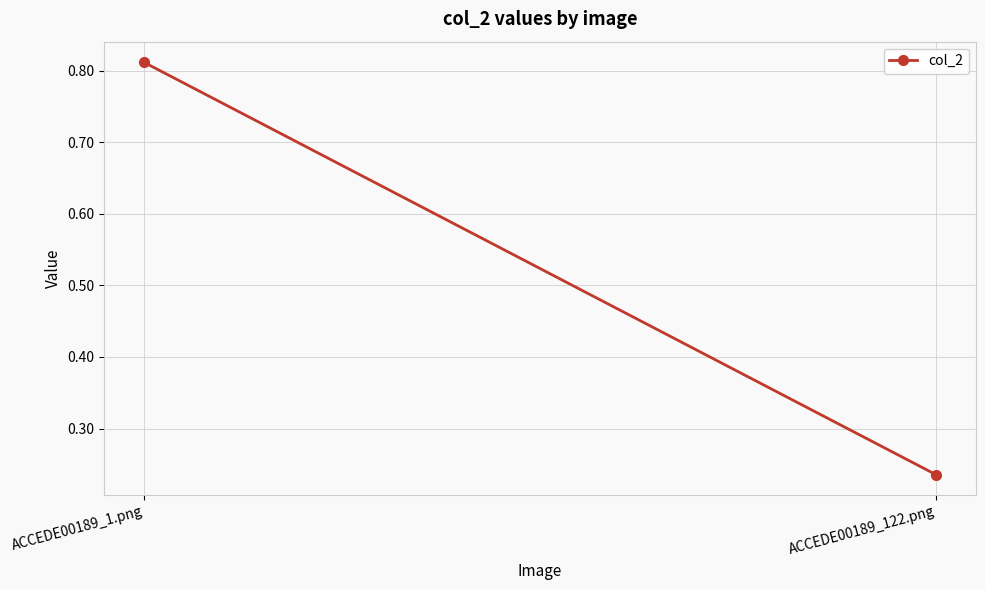

What is the sum of the values at ACCEDE00189_1.png and ACCEDE00189_122.png?

1.0